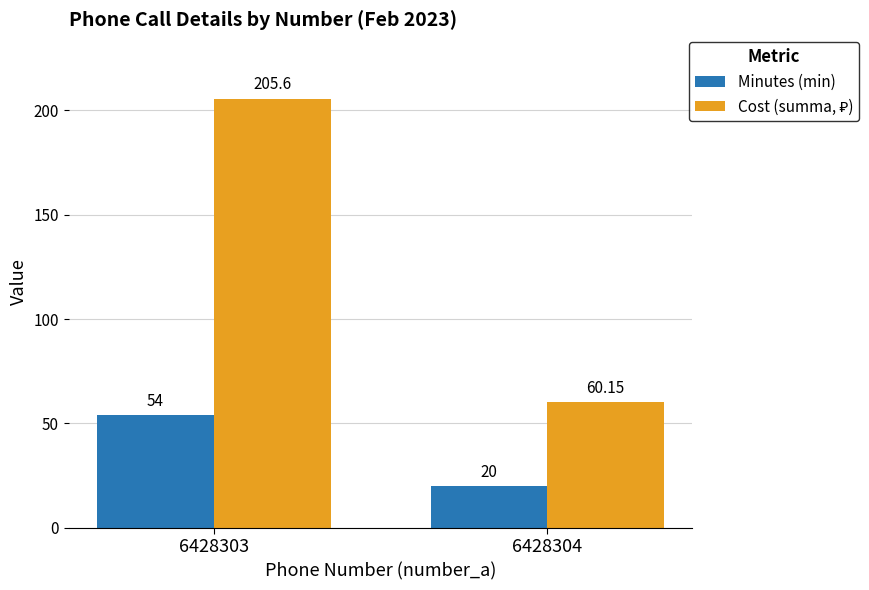

Rank the categories by Minutes (min) value from lowest to highest.

6428304, 6428303